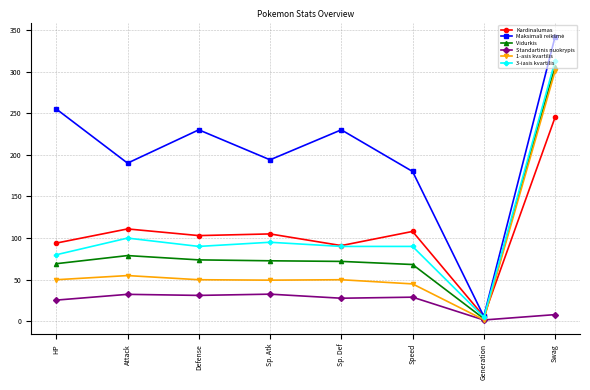

At which category is the sum across all series the highest?

Swag